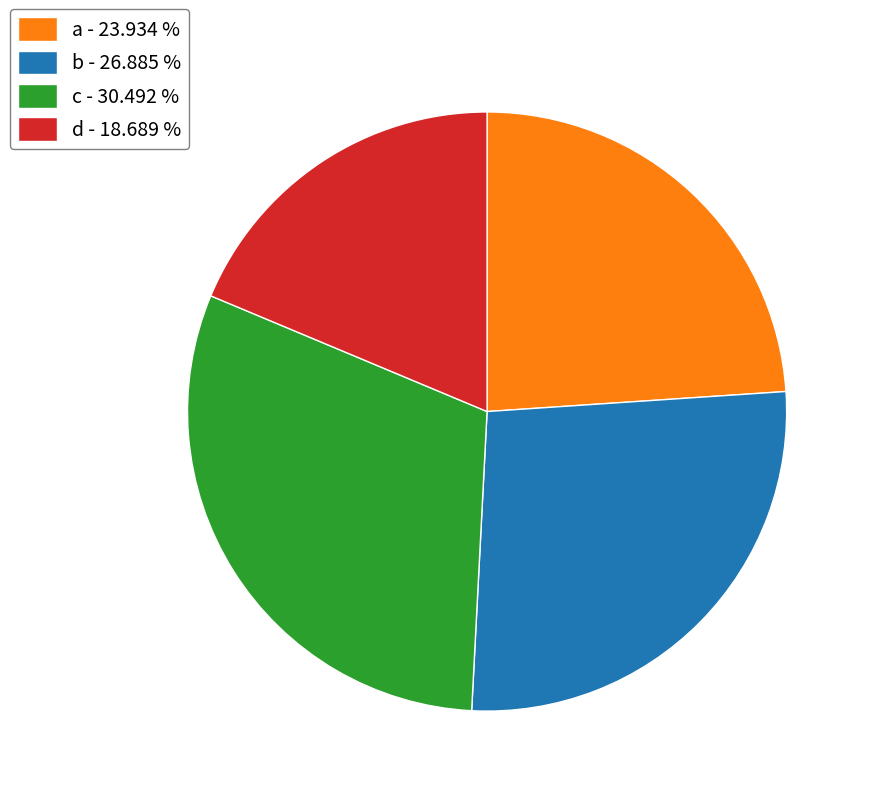

The b slice represents 38% of the pie. True or false?

False